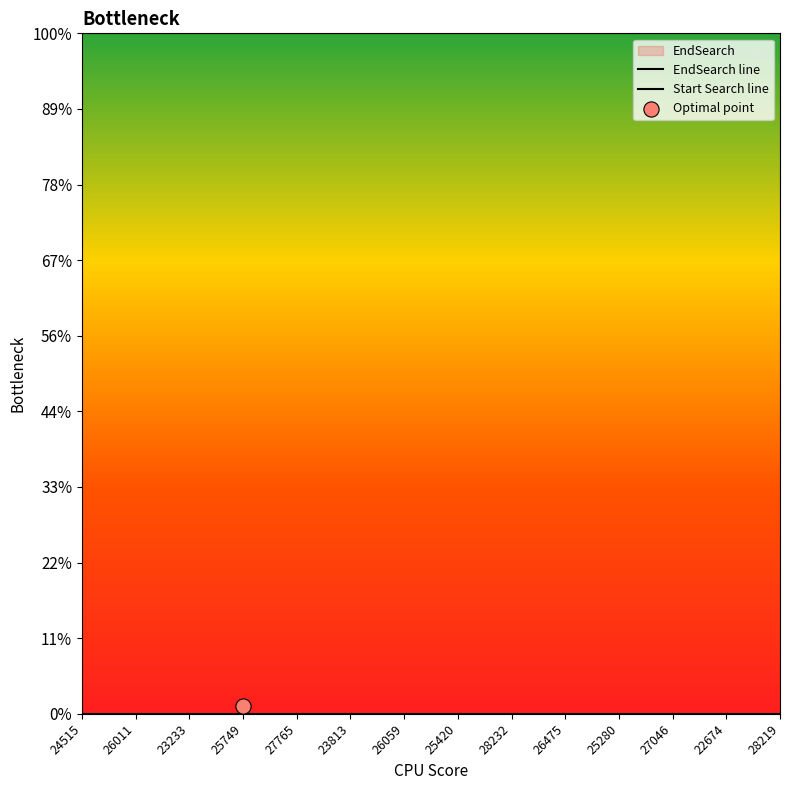

Which series contains the lowest Y value?

Start Search line